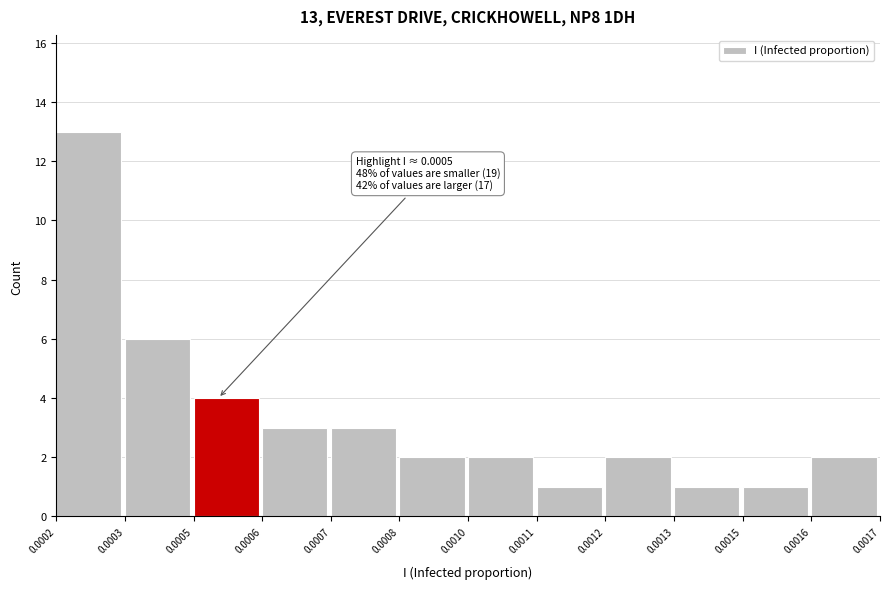

Reading right to left, list all the values displayed in this chart.

0.0016=2	0.0015=1	0.0013=1	0.0012=2	0.0011=1	0.0010=2	0.0008=2	0.0007=3	0.0006=3	0.0005=4	0.0003=6	0.0002=13